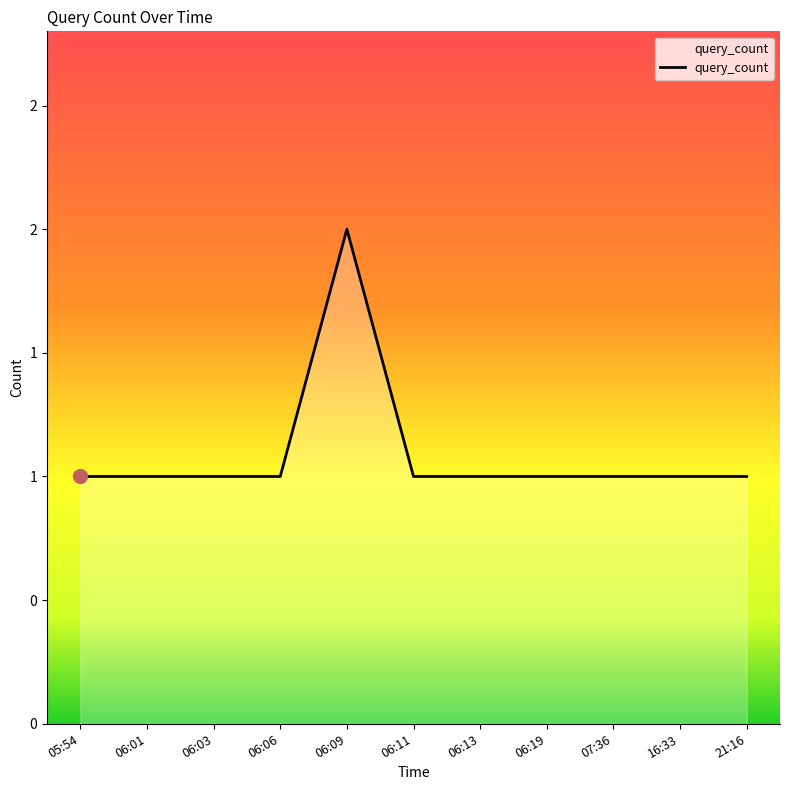

What is the label of the 2nd point from the left?

06:01